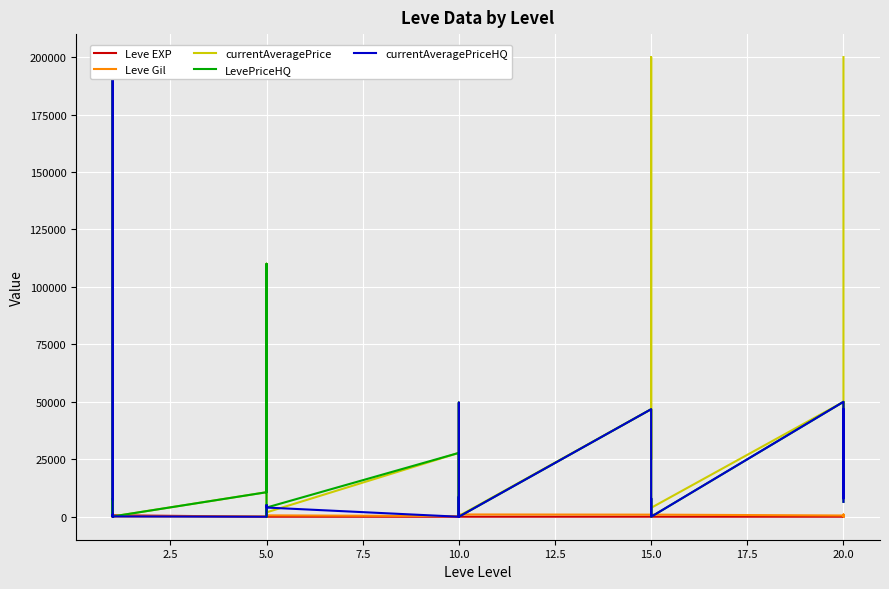

How many data points does each series have?

30